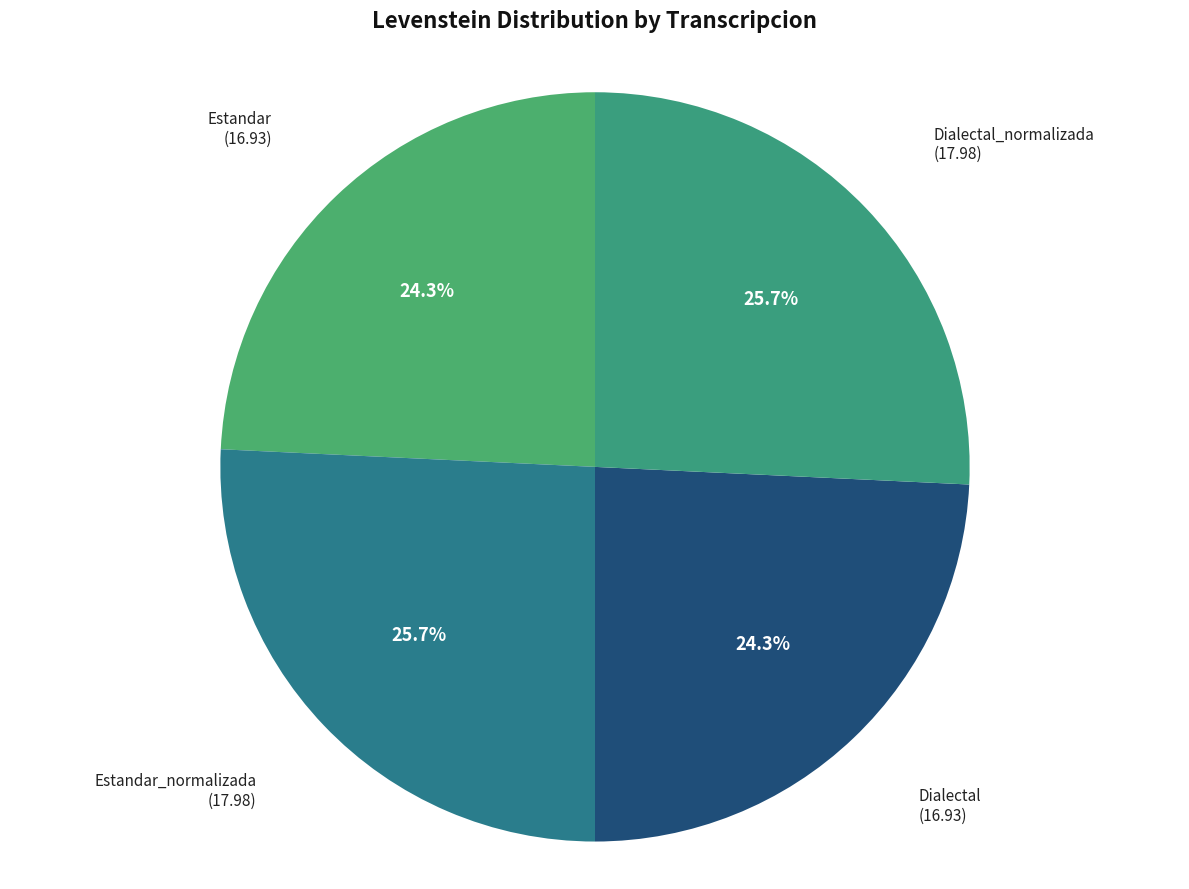

Is there a majority slice in this chart?

No